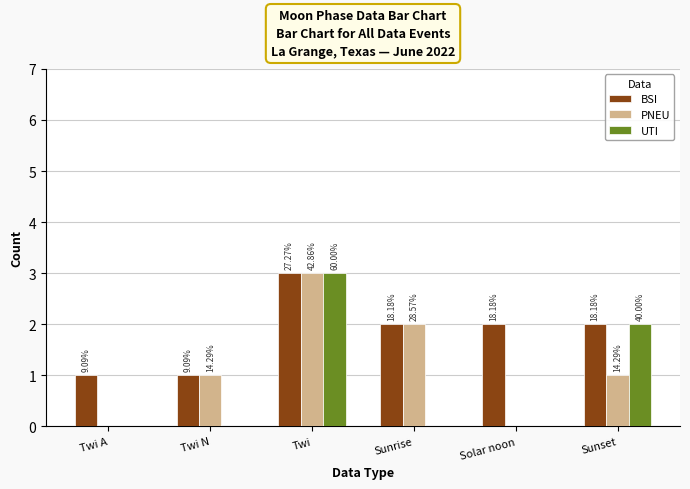

The value of BSI at Twi is 3. True or false?

True